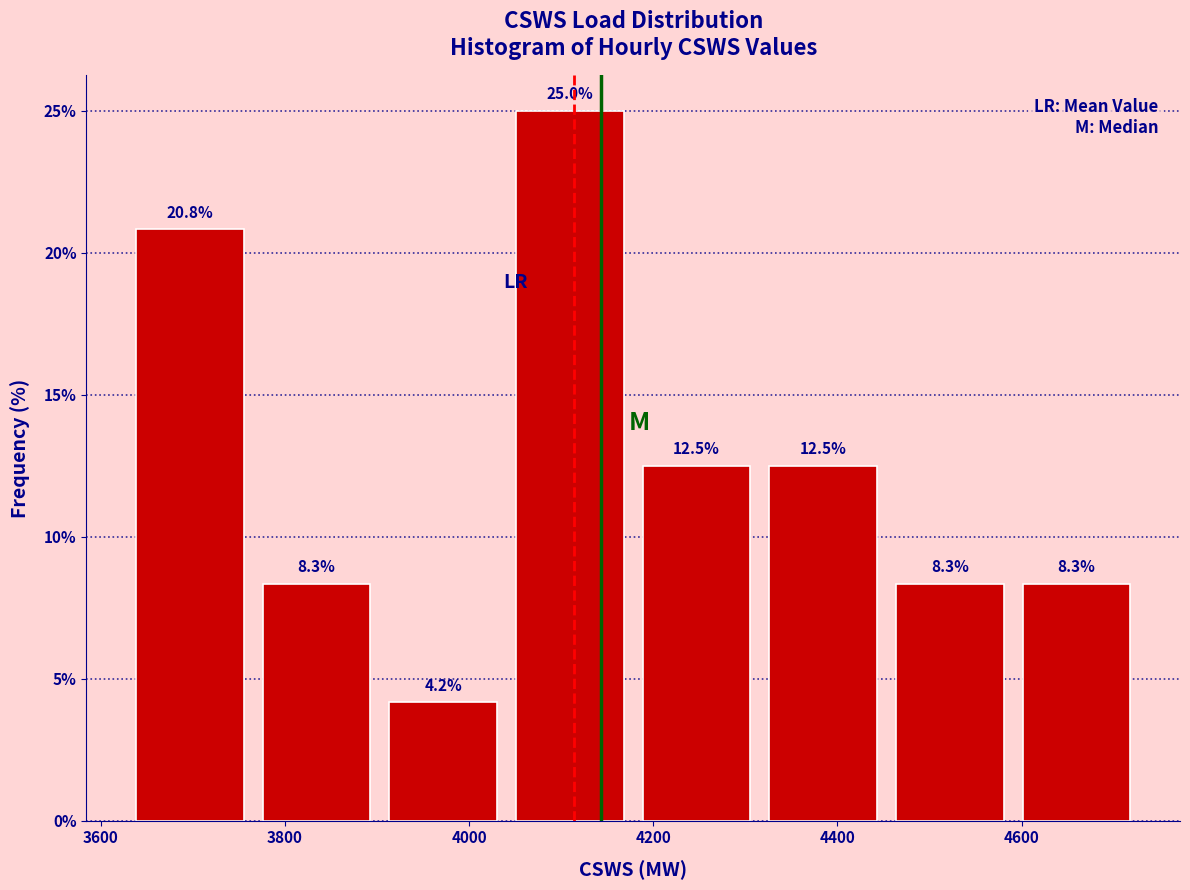

Reading left to right, transcribe this chart: for each bar, give the range it covers on the x-axis and its height. The bar edges are not printed on the chart, so give them approximately, as read against the axis.

3620 to 3760: 20.8
3760 to 3900: 8.3
3900 to 4040: 4.2
4040 to 4180: 25.0
4180 to 4320: 12.5
4320 to 4460: 12.5
4460 to 4600: 8.3
4600 to 4720: 8.3